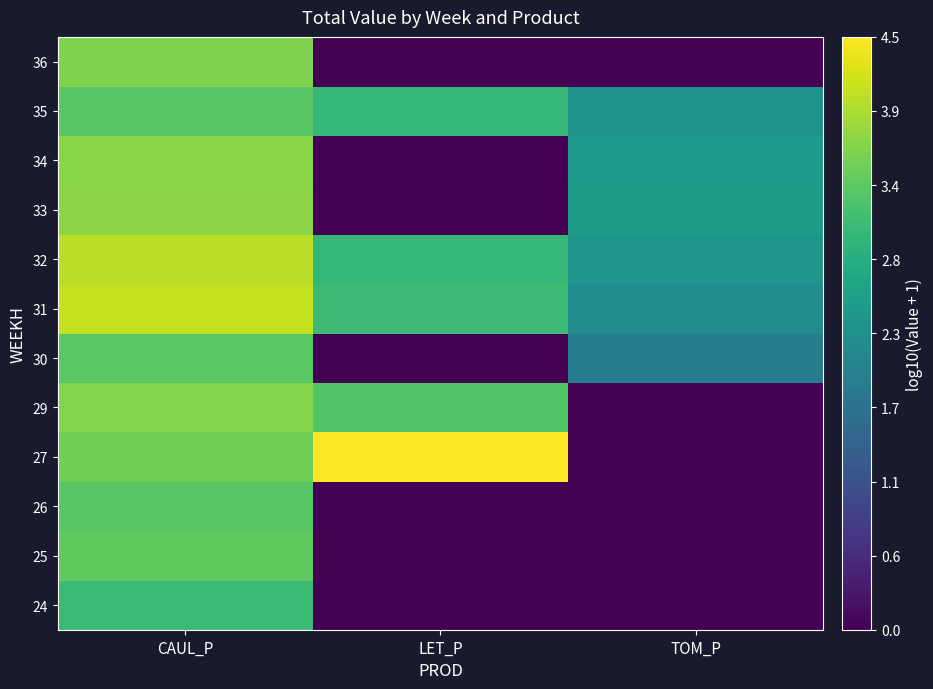

Reading left to right, extract all data points from this chart.

24: CAUL_P=3.1	LET_P=0.0	TOM_P=0.0
25: CAUL_P=3.4	LET_P=0.0	TOM_P=0.0
26: CAUL_P=3.3	LET_P=0.0	TOM_P=0.0
27: CAUL_P=3.5	LET_P=4.5	TOM_P=0.0
29: CAUL_P=3.7	LET_P=3.3	TOM_P=0.0
30: CAUL_P=3.4	LET_P=0.0	TOM_P=1.9
31: CAUL_P=4.1	LET_P=3.1	TOM_P=2.2
32: CAUL_P=4.1	LET_P=3.0	TOM_P=2.4
33: CAUL_P=3.7	LET_P=0.0	TOM_P=2.5
34: CAUL_P=3.7	LET_P=0.0	TOM_P=2.4
35: CAUL_P=3.3	LET_P=3.0	TOM_P=2.3
36: CAUL_P=3.6	LET_P=0.0	TOM_P=0.0